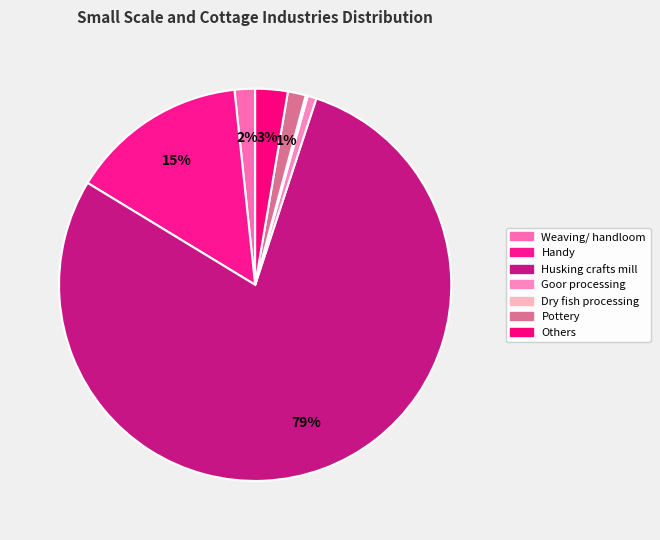

Which has a higher value, Dry fish processing or Others?

Others